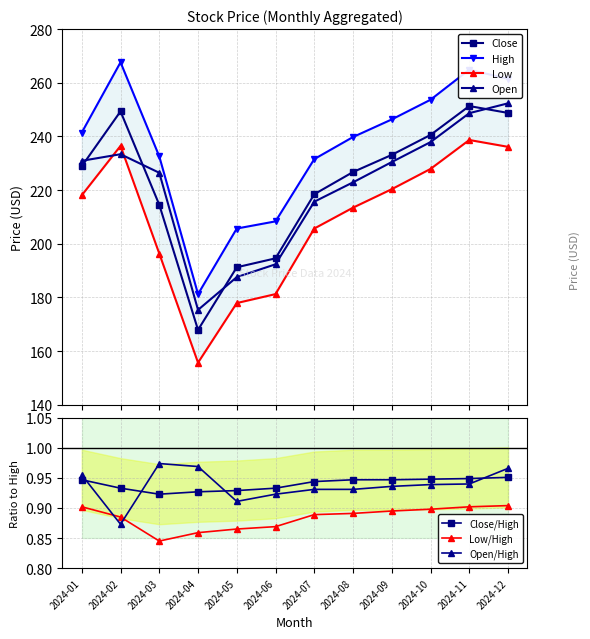

How many data points in Open are above 230?

6